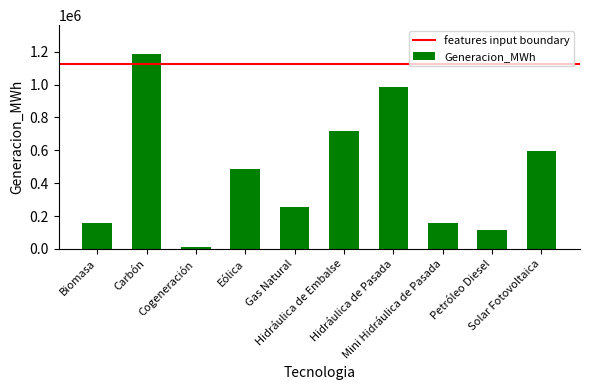

What is the smallest value displayed?

8688.7